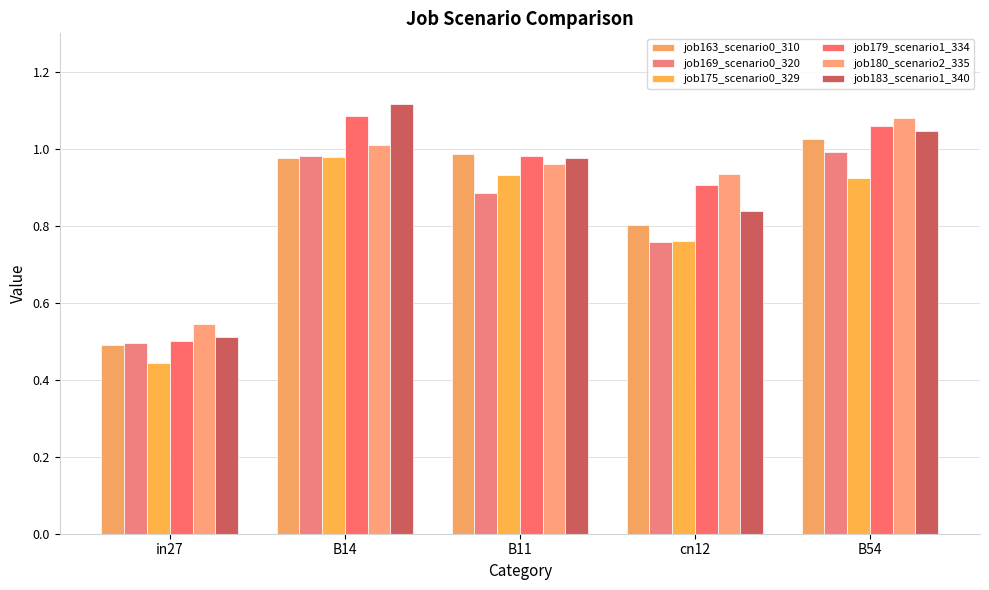

Between B11 and B54, which series saw the biggest shift?

job180_scenario2_335